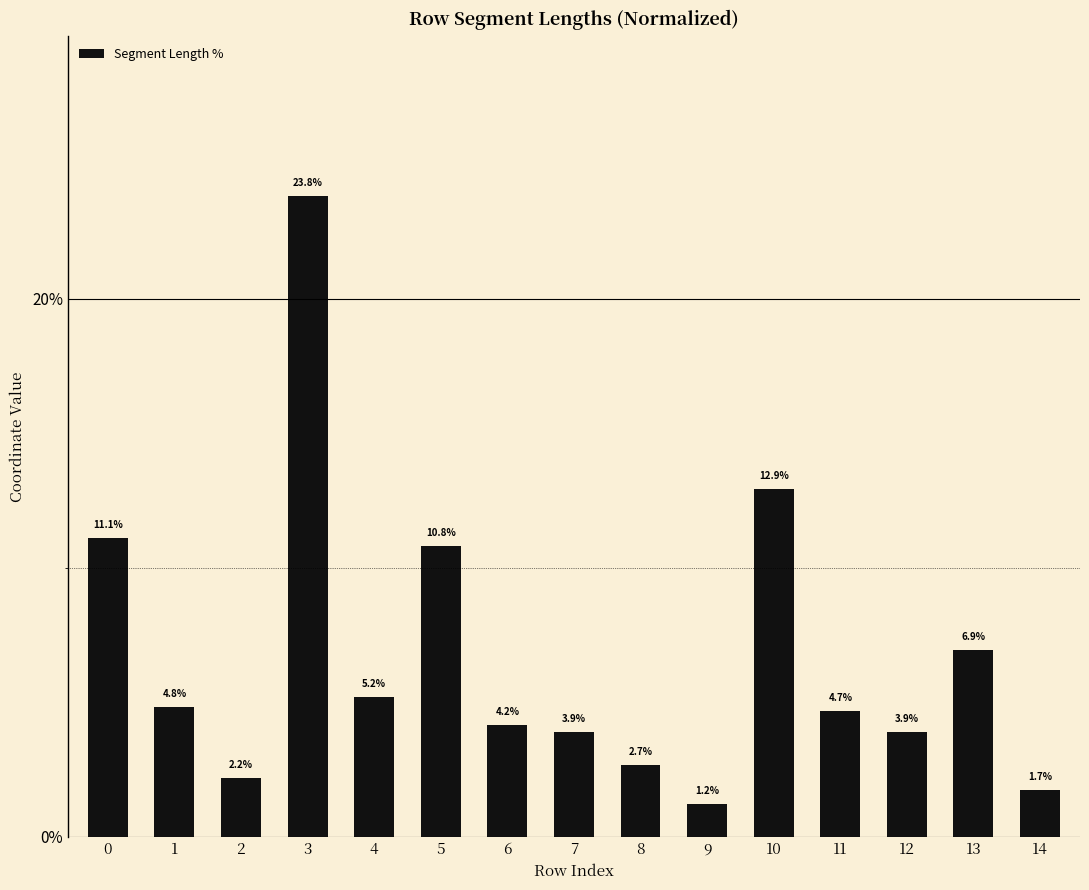

What is the minimum value shown in the chart?

1.2